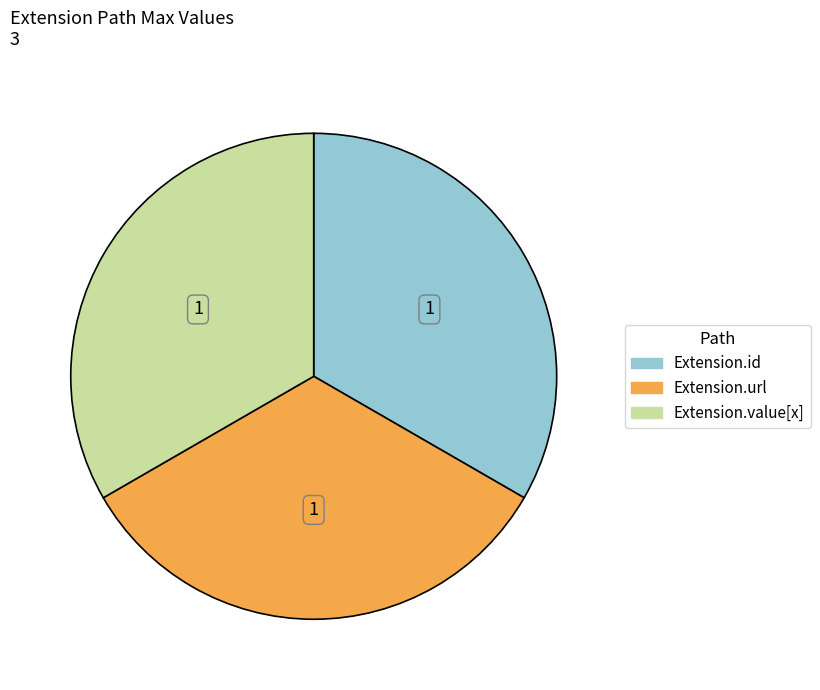

Is there any slice that represents more than half of the pie?

No